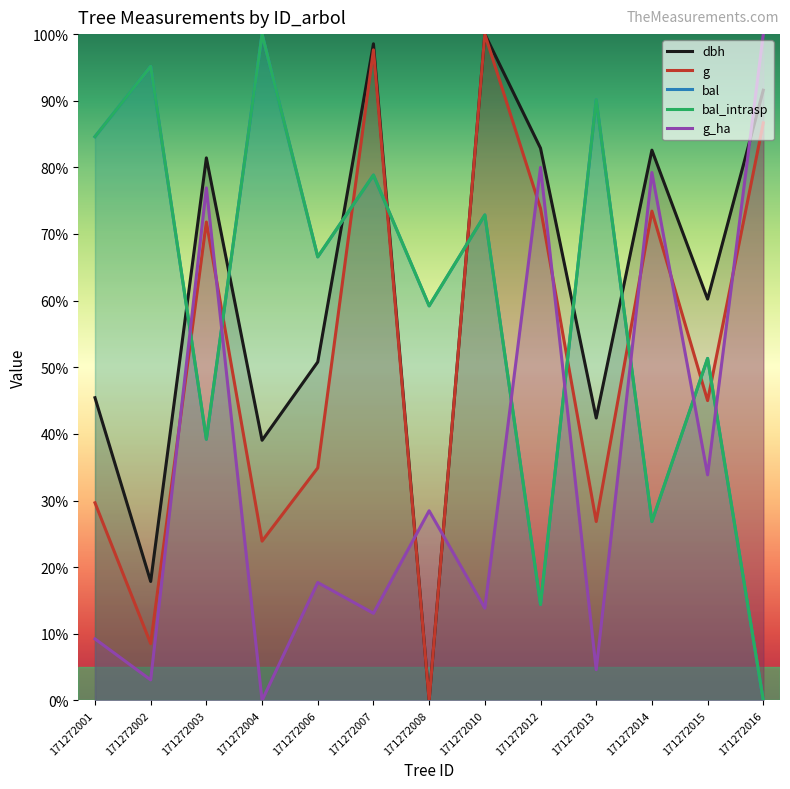

Between which two adjacent categories do bal and g first intersect?

171272002 and 171272003